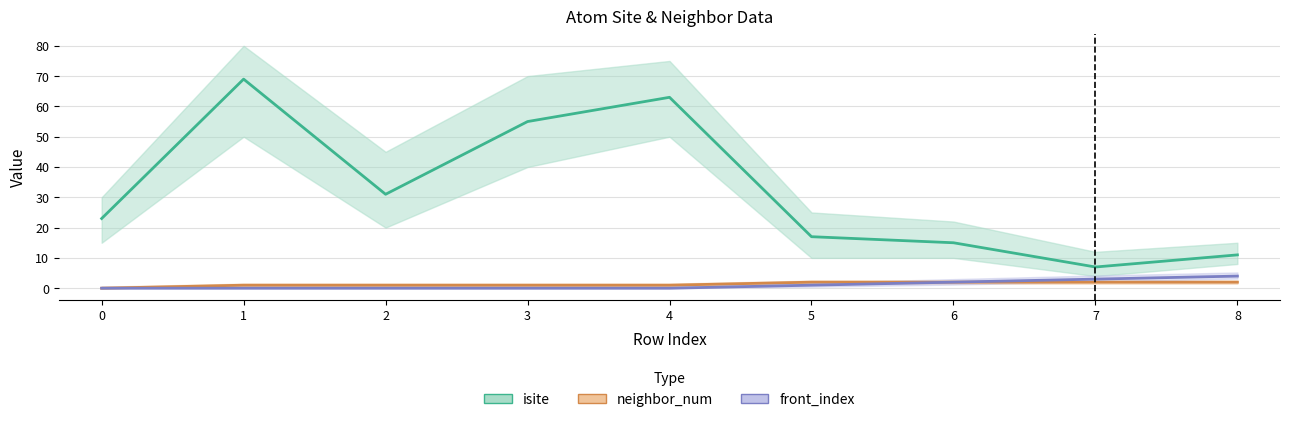

Rank the categories by isite value from lowest to highest.

7, 8, 6, 5, 0, 2, 3, 4, 1